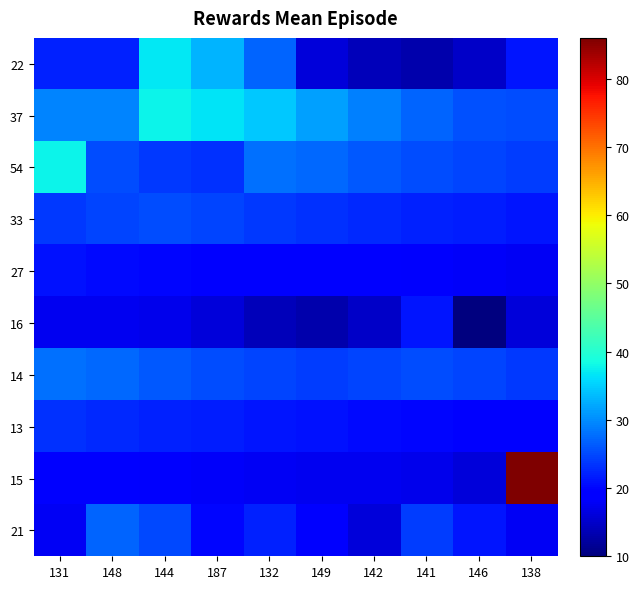

Rank the series at 148 from lowest to highest value.

16, 15, 27, 22, 13, 33, 54, 21, 14, 37